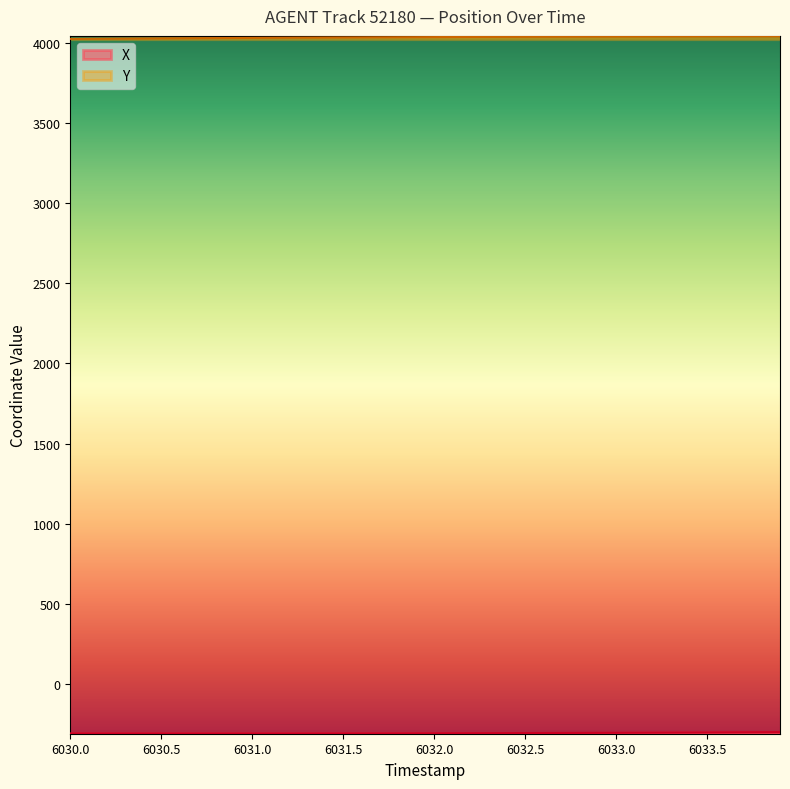

True or false: X has more than 1 points higher than both neighbors.

False